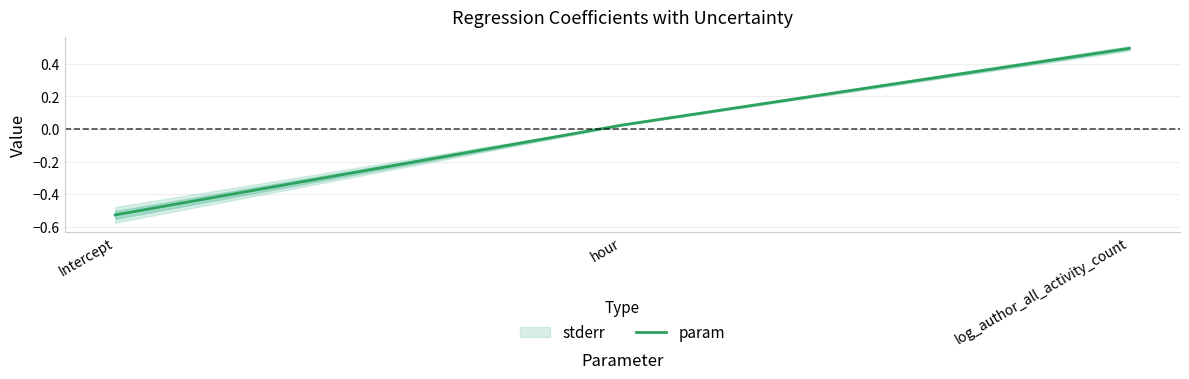

Which has a higher value, hour or Intercept?

hour